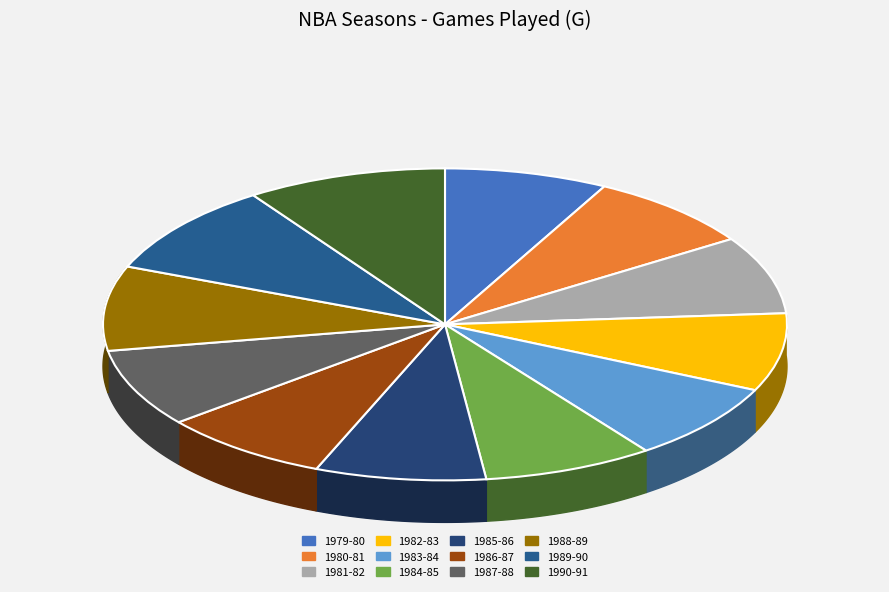

Count the number of slices in the pie.

12